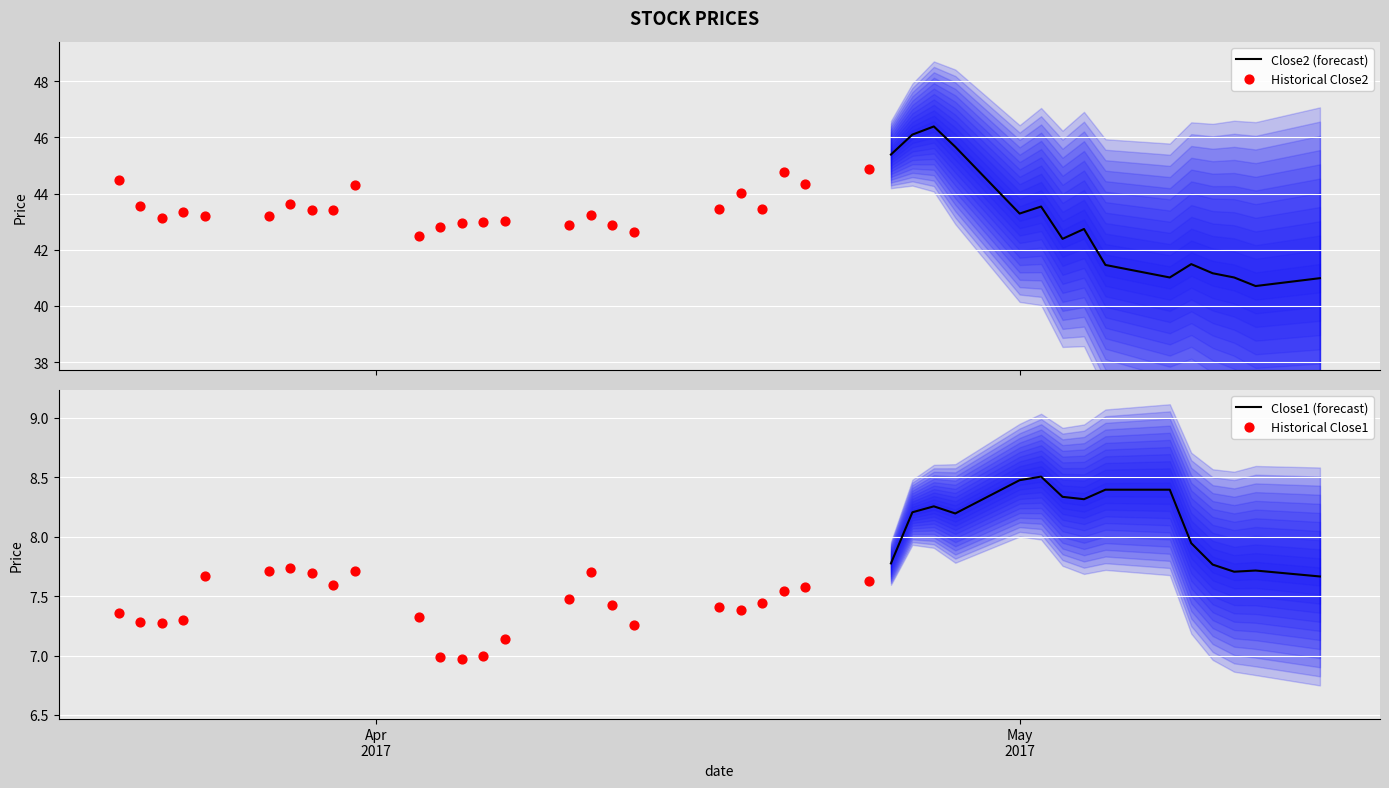

What is the total value across all series at 3?

50.6